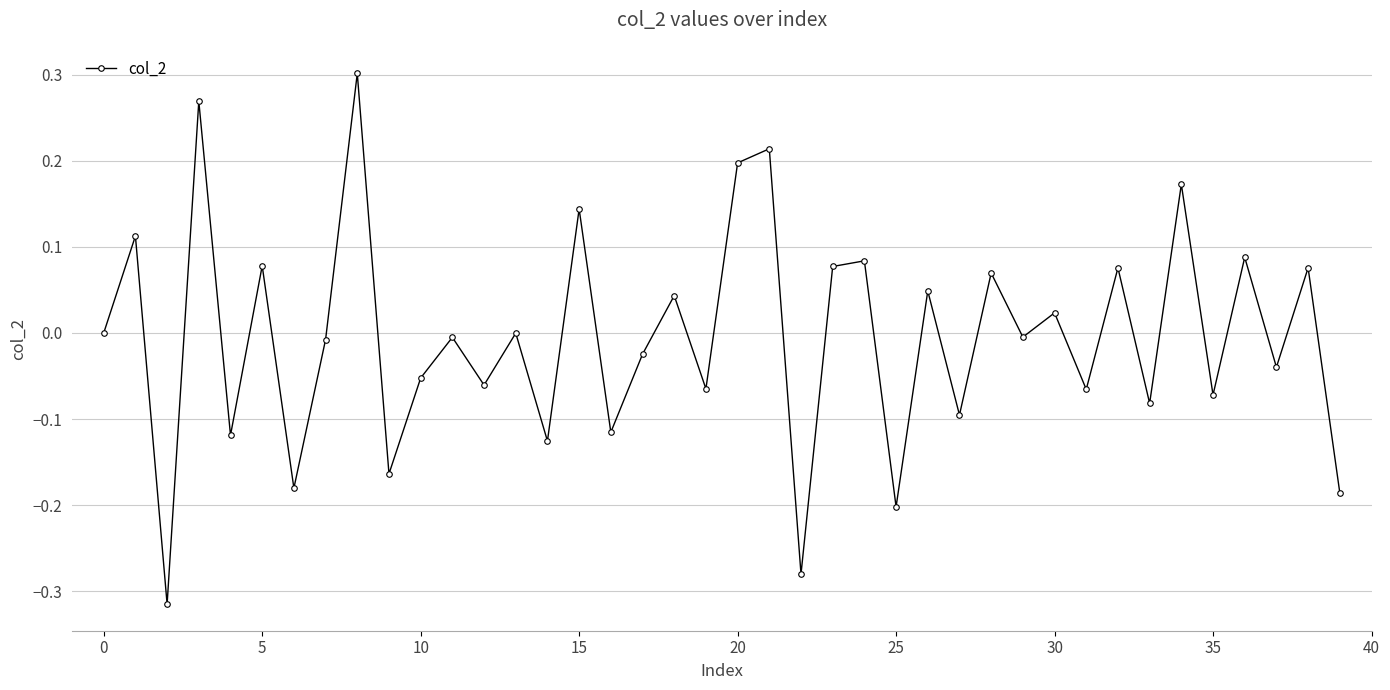

Does the chart have visible grid lines?

Yes